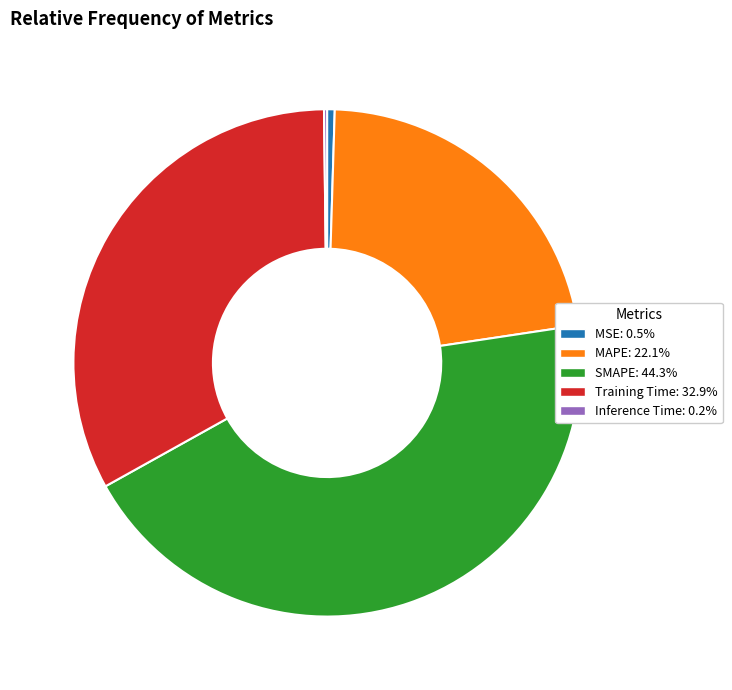

True or false: MAPE accounts for 35% of the total.

False